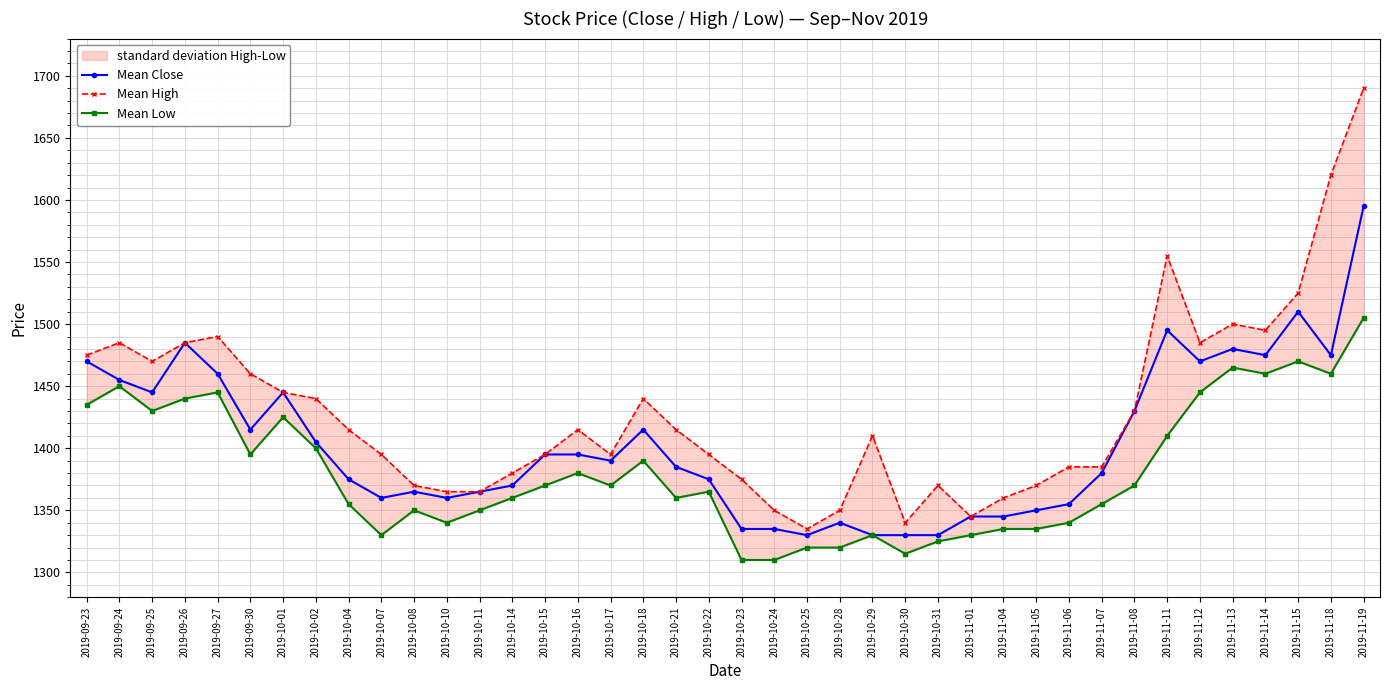

At which category does the chart reach its minimum across all series?

2019-10-23